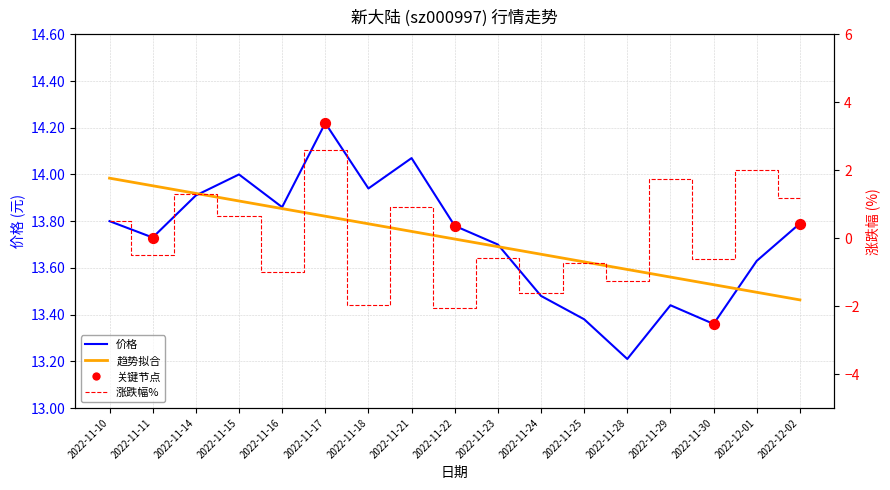

At how many categories does at least one series exceed 0?

17